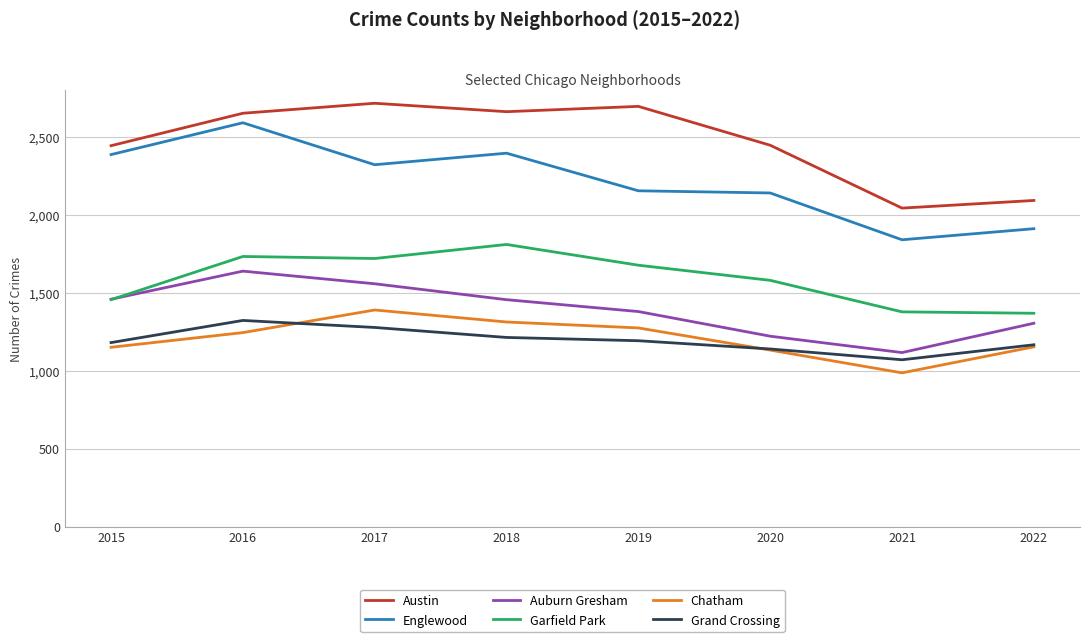

Between 2018 and 2021, which series saw the biggest shift?

Austin